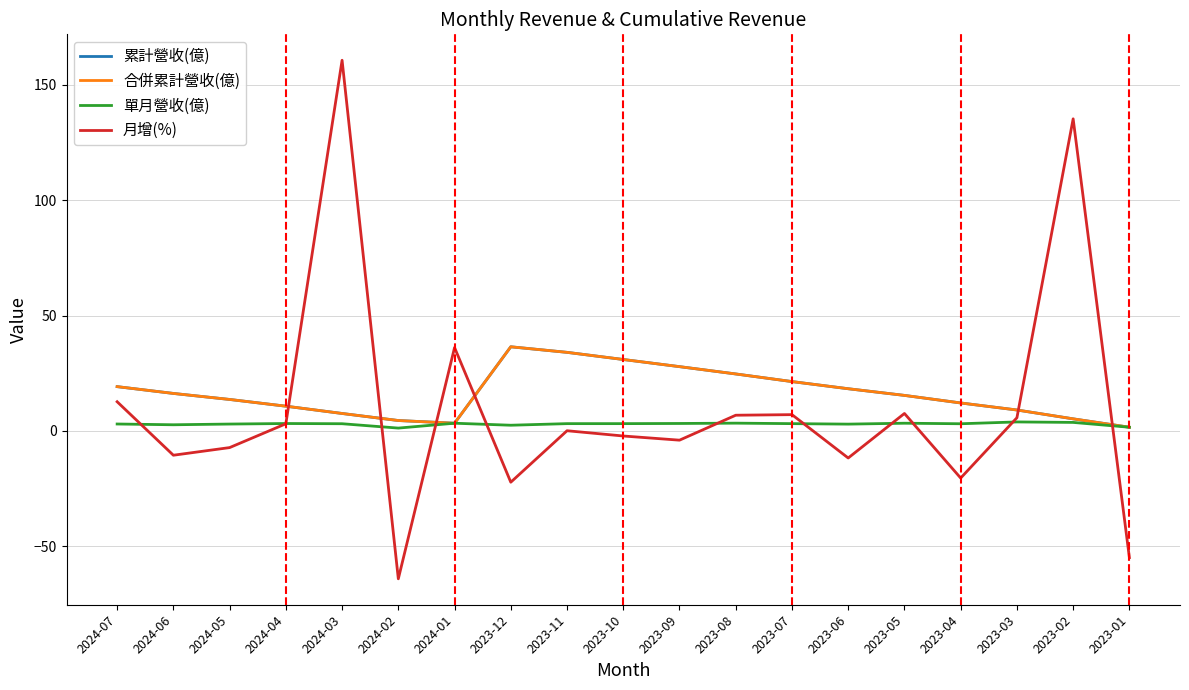

Does the chart have visible grid lines?

Yes